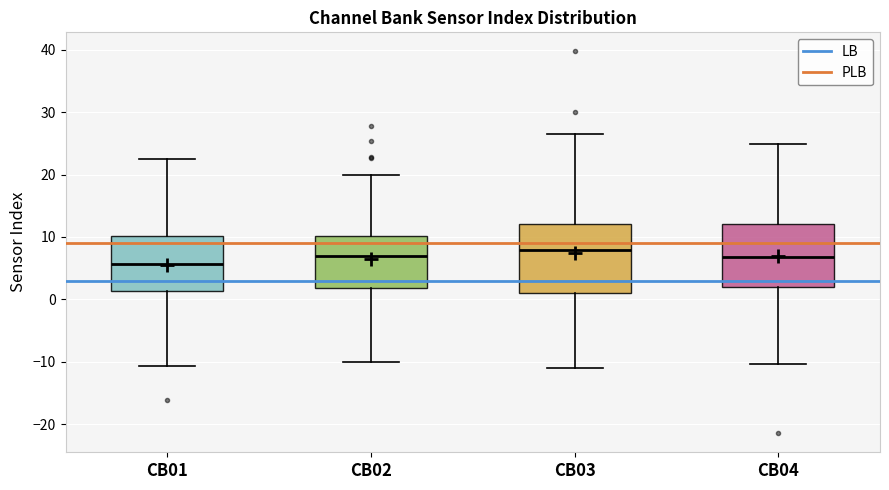

Reading left to right, read every box against the y-axis: the position of its median line, the range the box covers, and the ends of its whiskers. The values are not printed on the chart, so give them approximately, as read against the axis.

CB01: median 6, box 1 to 10, whiskers -11 to 22
CB02: median 7, box 2 to 10, whiskers -10 to 20
CB03: median 8, box 1 to 12, whiskers -11 to 26
CB04: median 7, box 2 to 12, whiskers -10 to 25